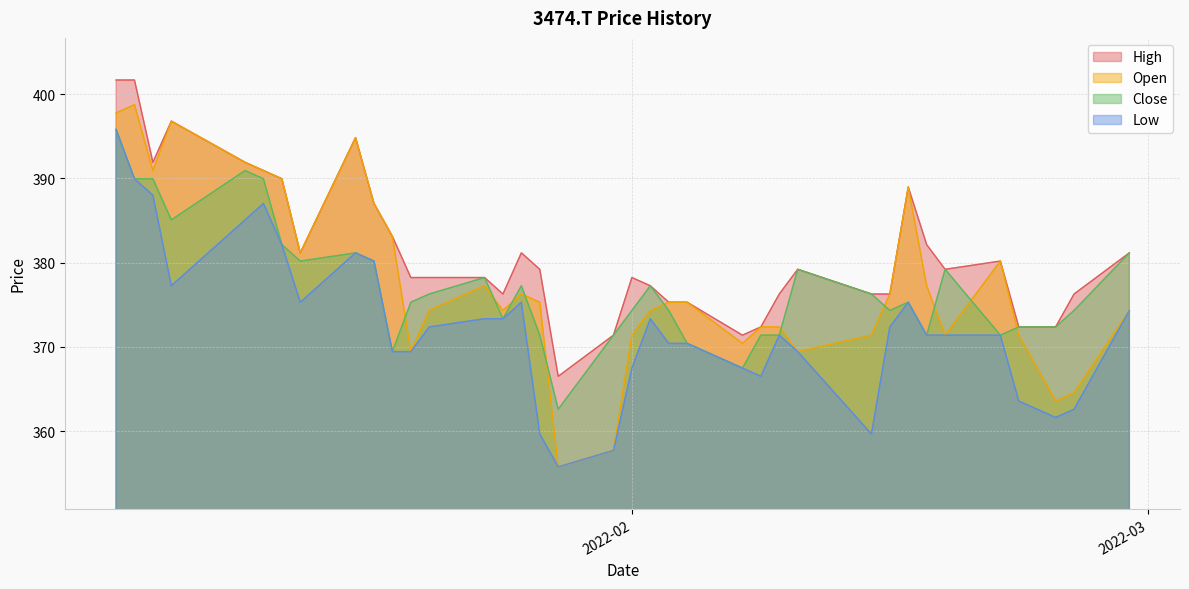

At how many categories does at least one series exceed 356?

37